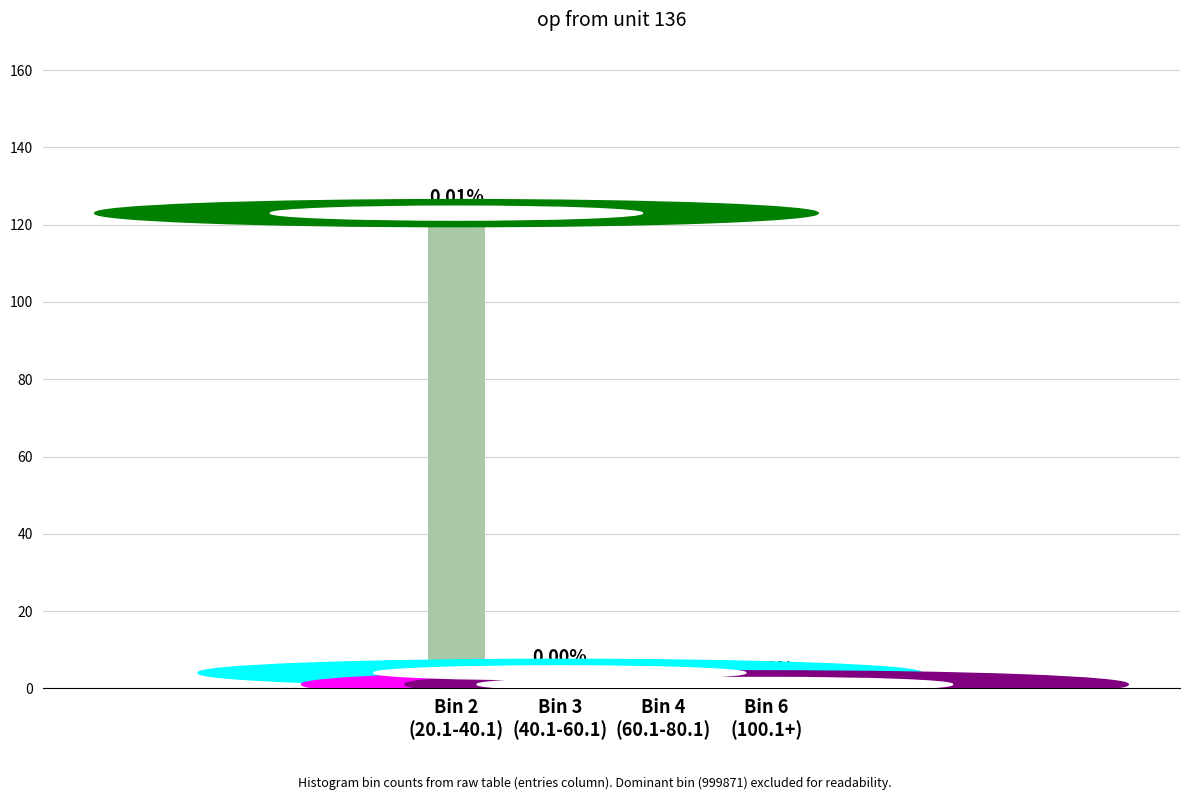

How many bars are there in total?

4